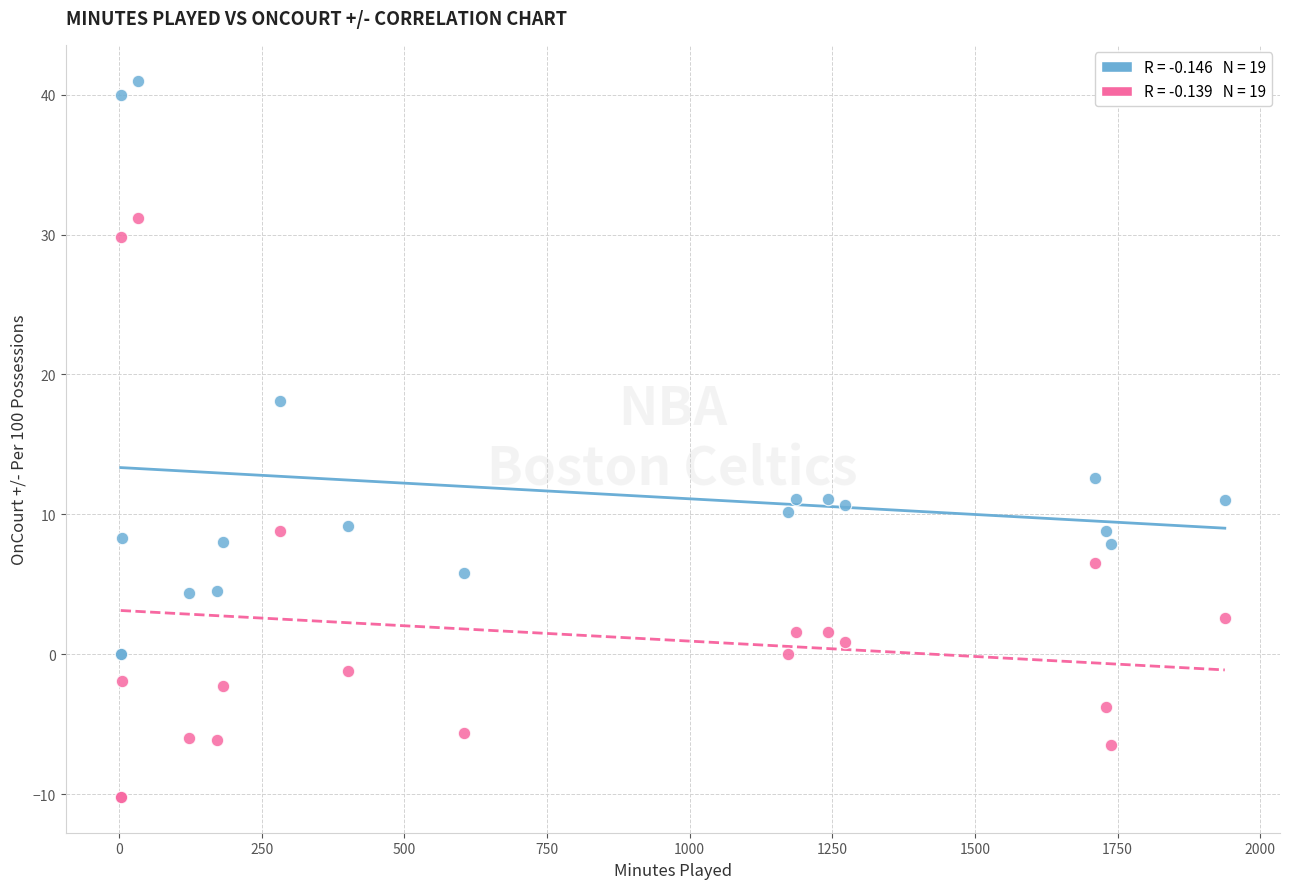

Across all series, what Y value is closest to 15?

12.6